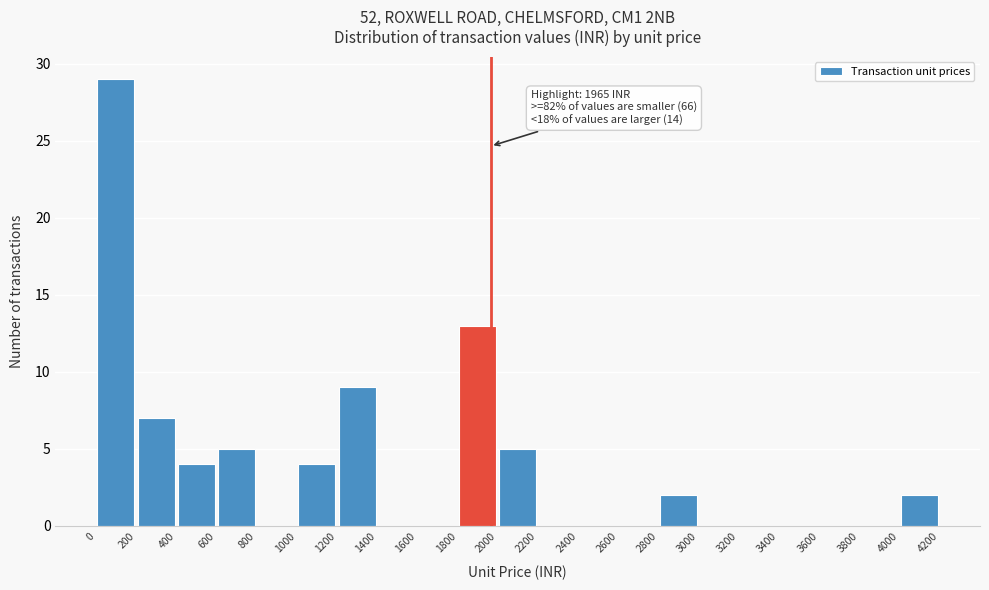

Which range on the x-axis has the tallest bar?

0 to 200